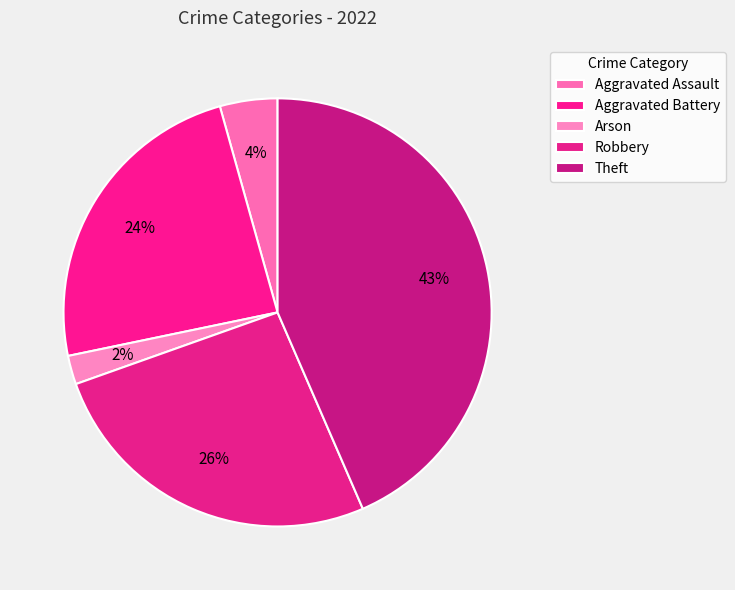

How many segments does this pie chart have?

5